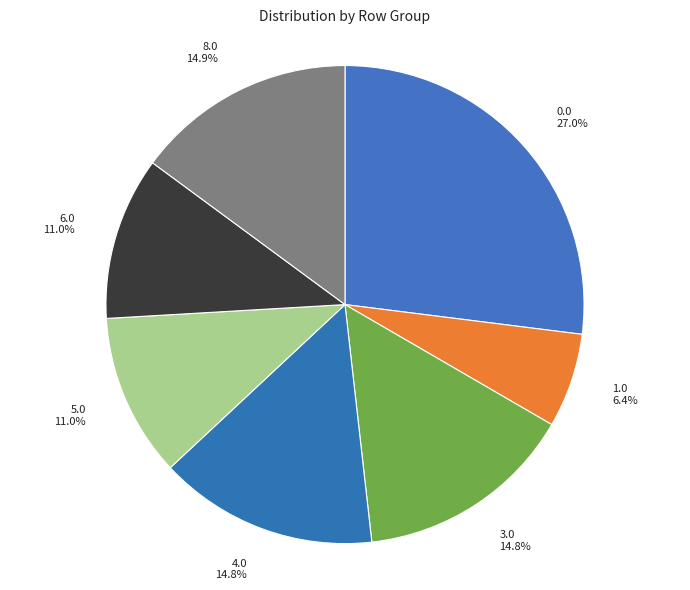

To the nearest percent, what is the average slice percentage?

14%